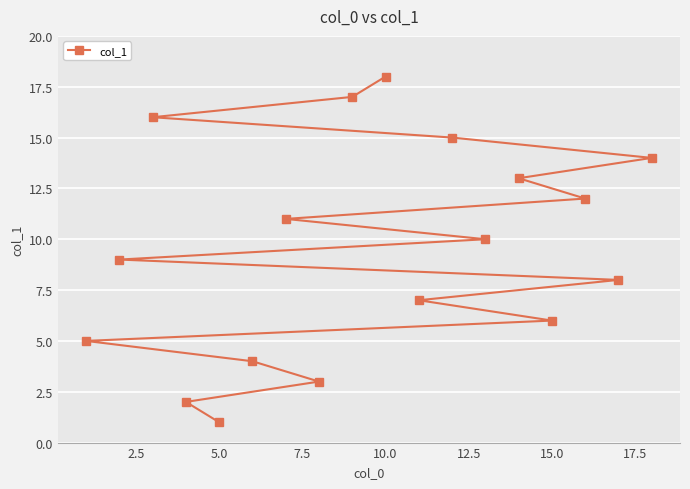

At which category does the chart reach its minimum across all series?

5.0